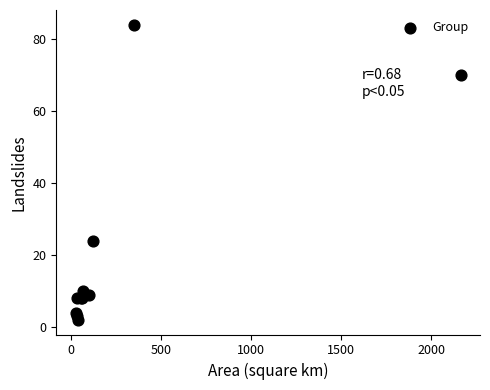

What Y value in the scatter plot is closest to 43?

24